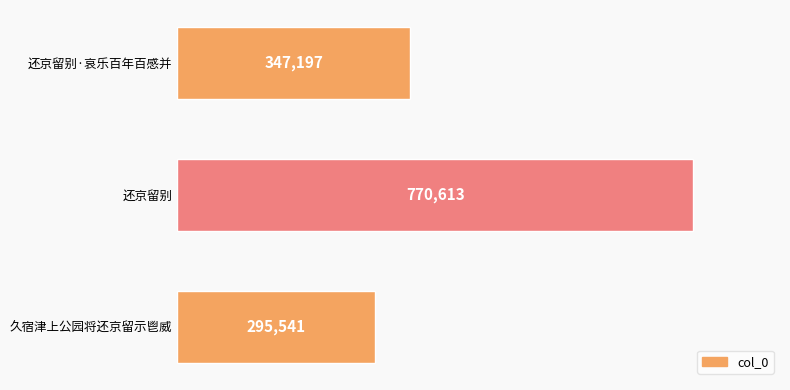

List the labels in order of value, largest first.

还京留别, 还京留别·哀乐百年百感并, 久宿津上公园将还京留示鬯威